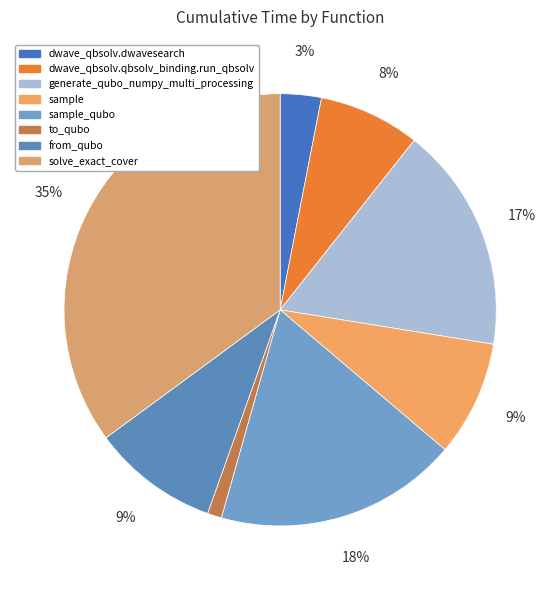

To the nearest percent, what is the difference between the largest and smallest slice percentages?

34%